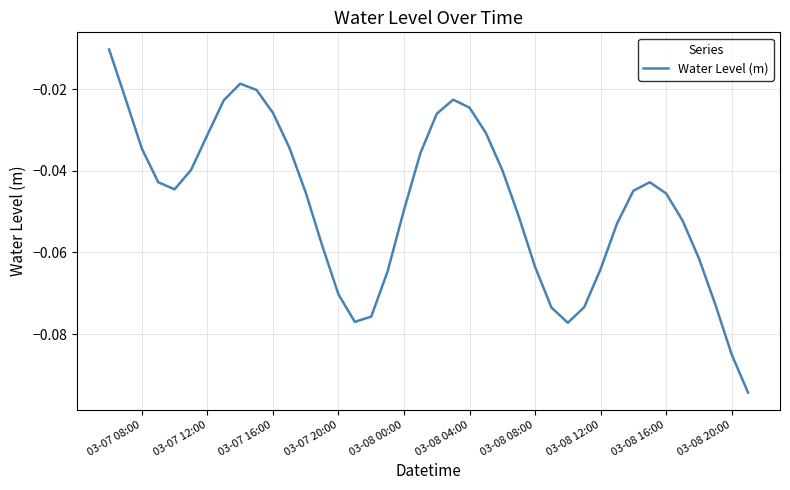

Which has a higher value, 03-07 16:00 or 03-08 00:00?

03-07 16:00